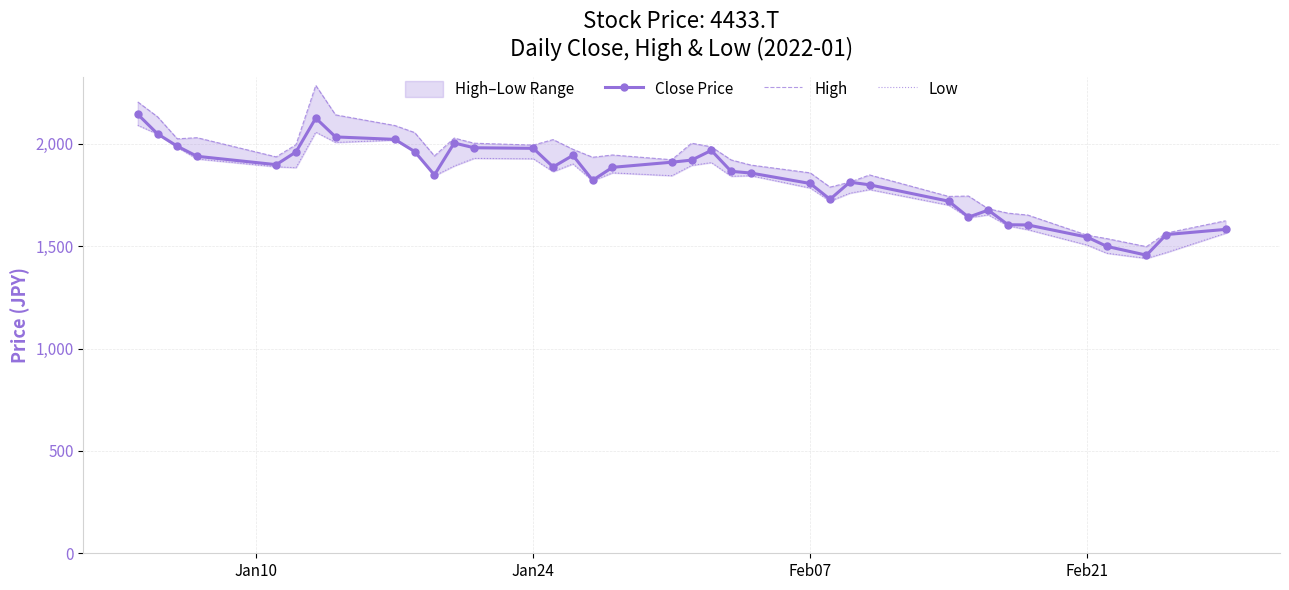

What is the maximum value for Close Price?

2144.5